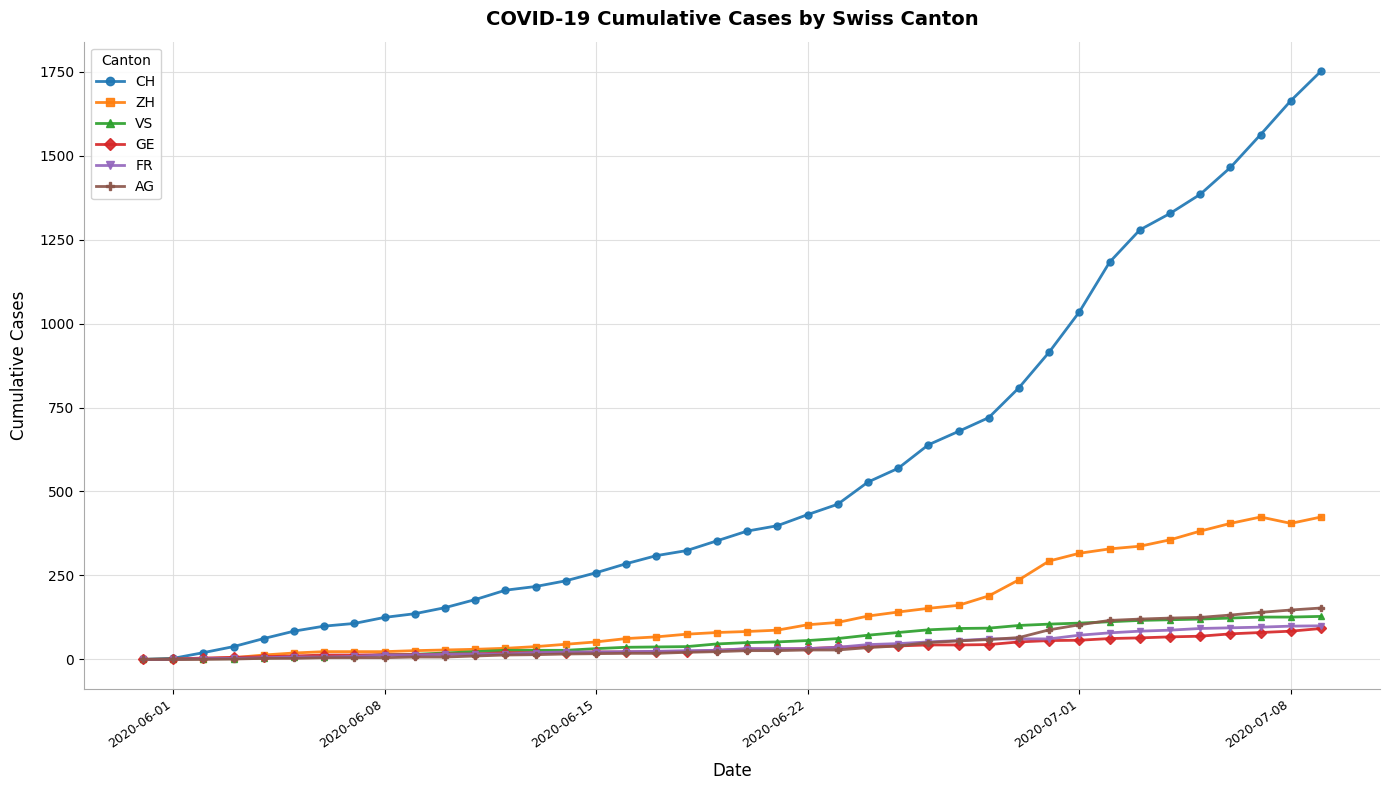

At how many categories does at least one series exceed 1112?

8